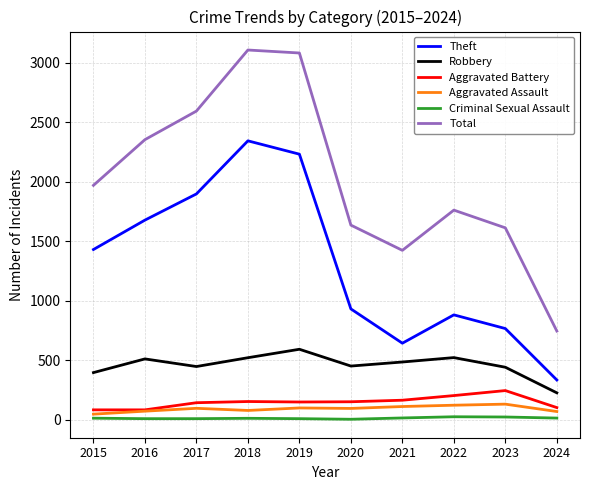

At 2020, list the series in order from smallest to largest.

Criminal Sexual Assault, Aggravated Assault, Aggravated Battery, Robbery, Theft, Total